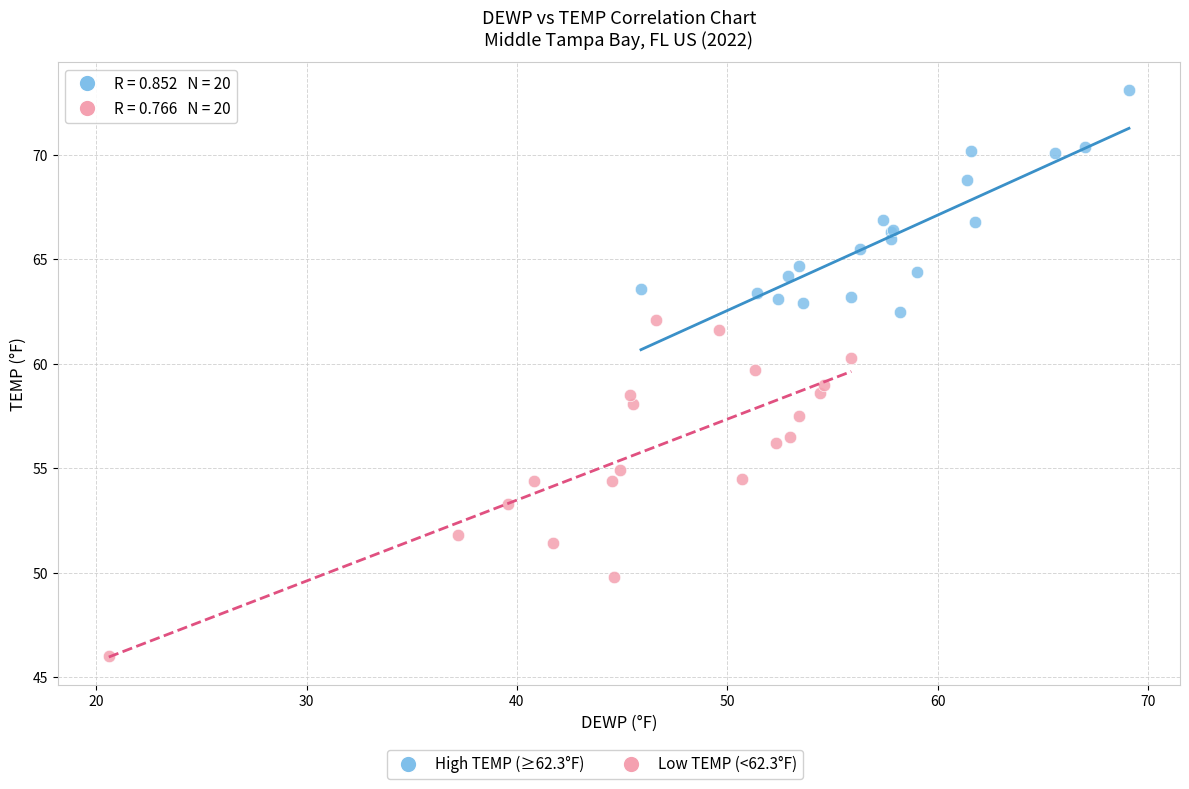

Which series reaches the minimum Y coordinate?

Low TEMP (<62.3°F)